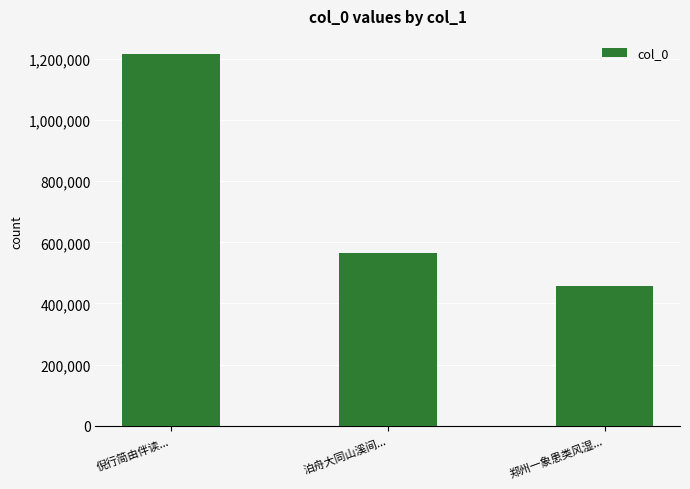

Count the values in the range 456774 to 1214946.

3